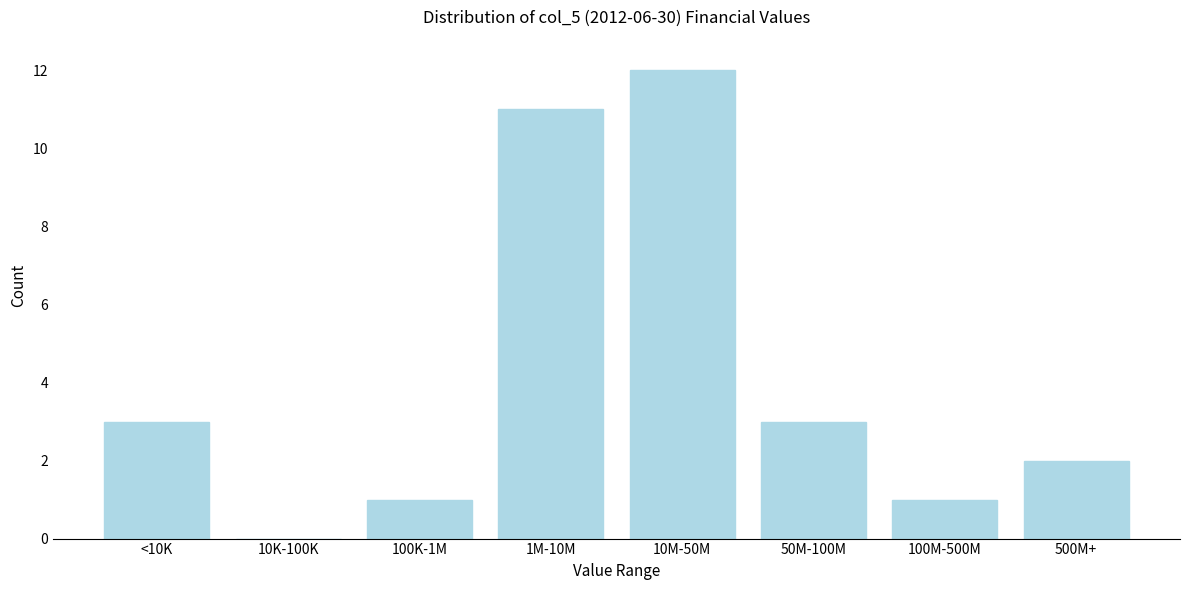

Reading left to right, list all the values displayed in this chart.

<10K=3	10K-100K=0	100K-1M=1	1M-10M=11	10M-50M=12	50M-100M=3	100M-500M=1	500M+=2